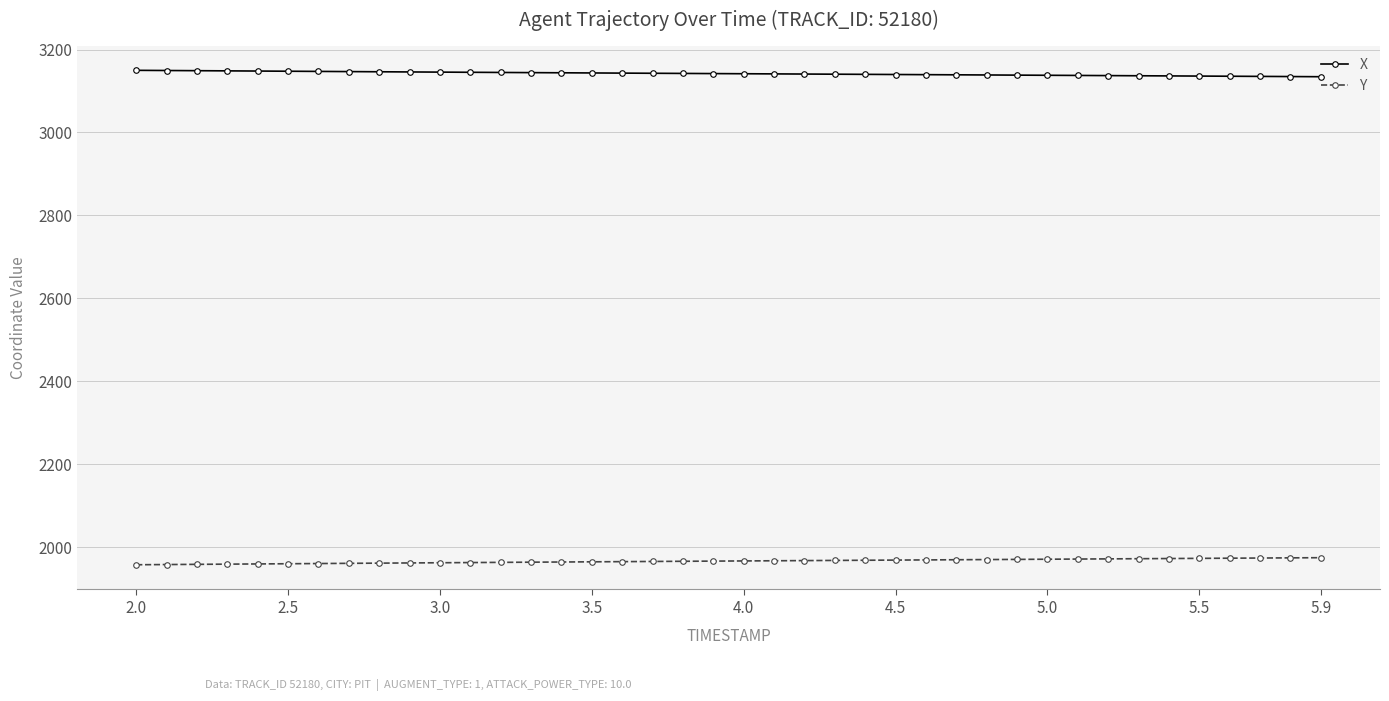

How many distinct data groups are displayed?

2